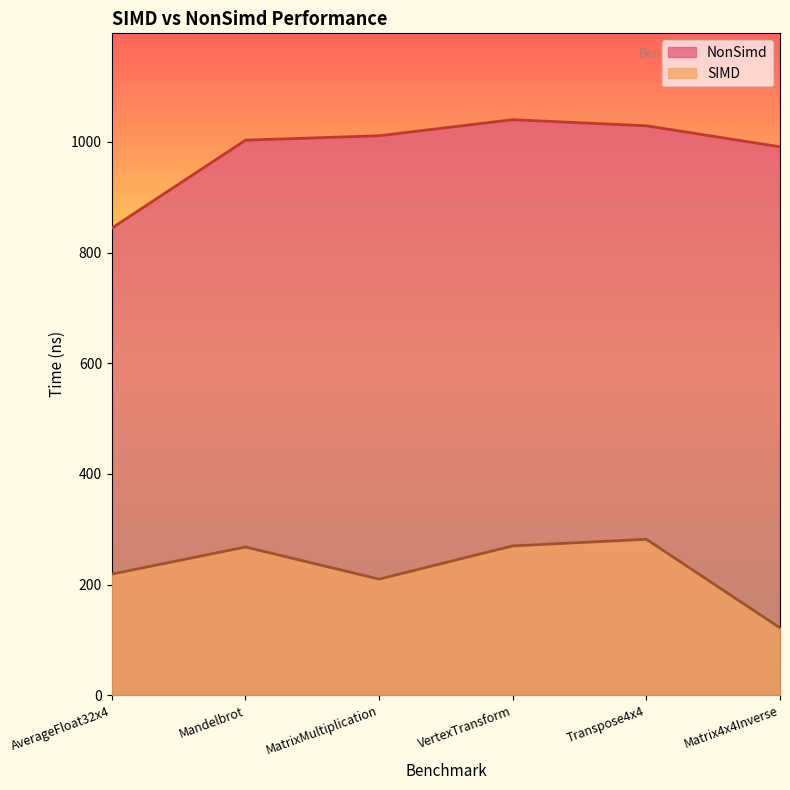

How many interior local valleys does the SIMD series have?

1